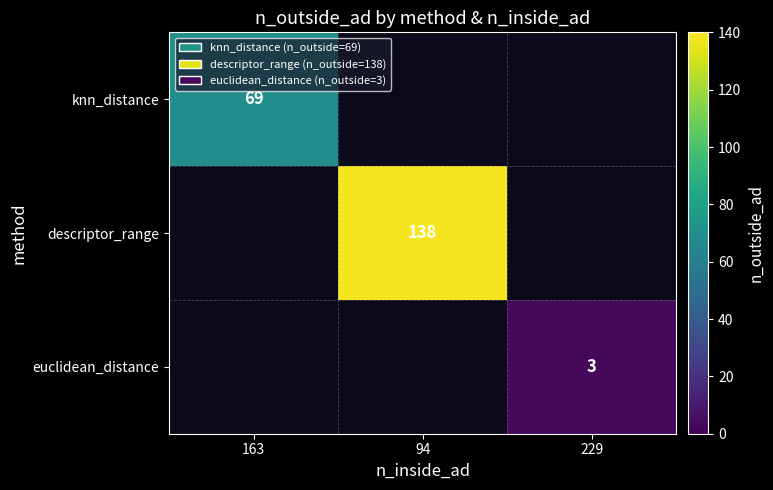

The value of euclidean_distance at 229 is 5. True or false?

False